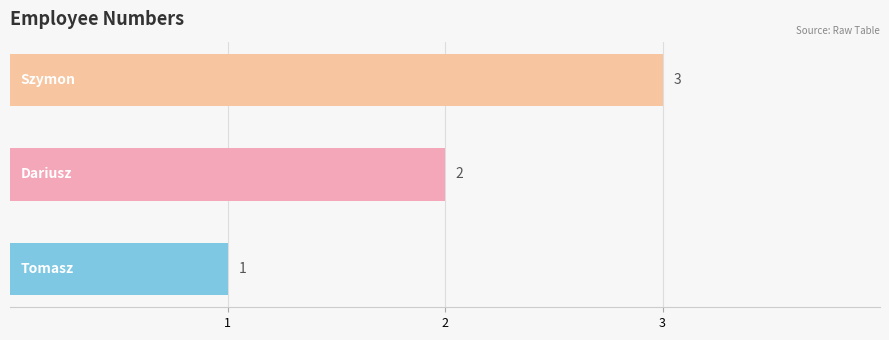

How many distinct data groups are displayed?

1